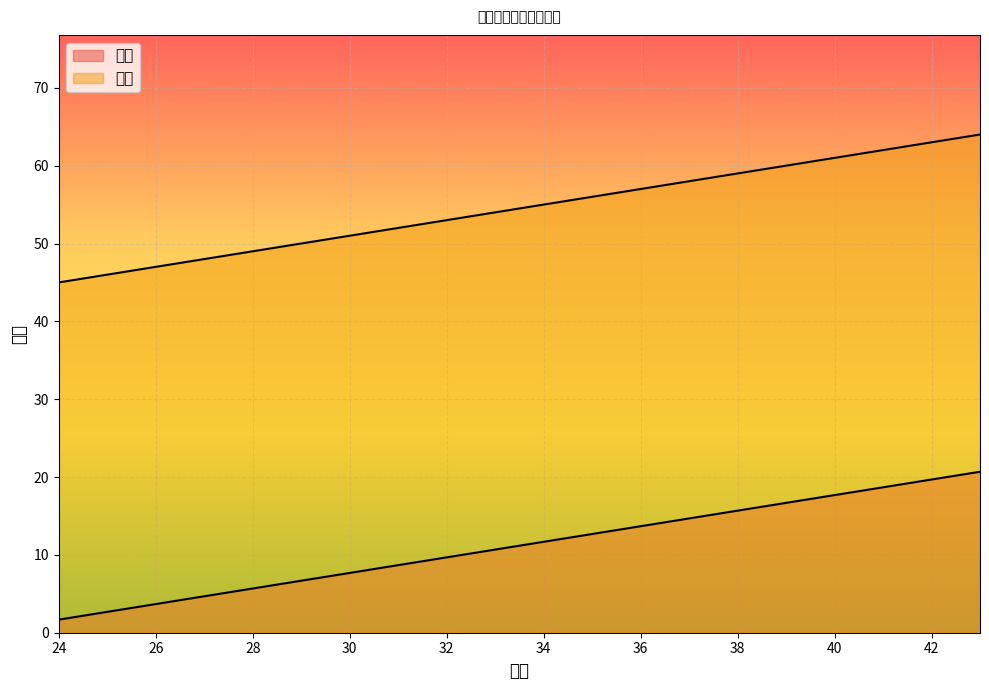

At which category is the sum across all series the highest?

43